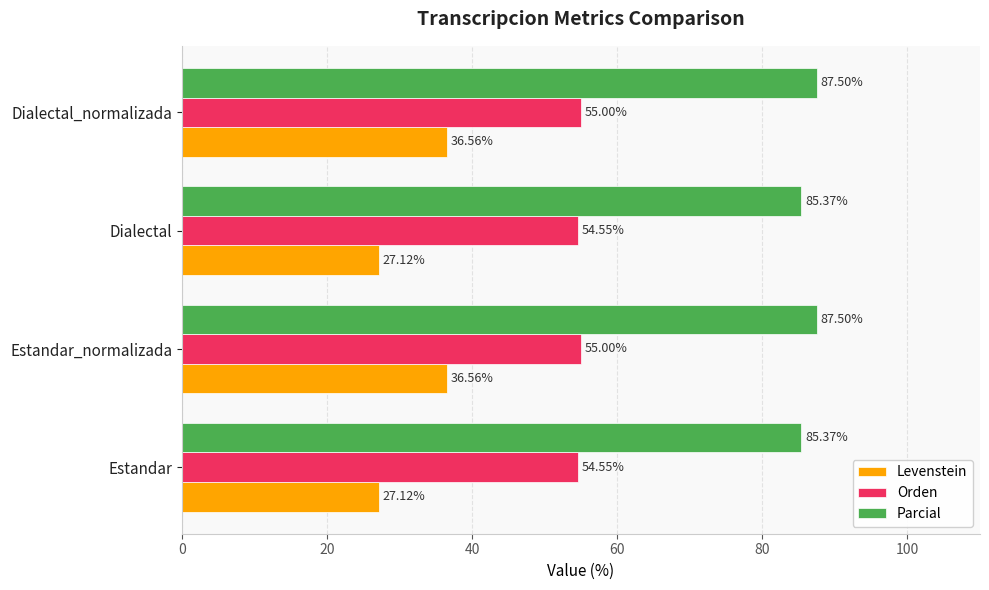

Rank the series at Estandar from highest to lowest value.

Parcial, Orden, Levenstein